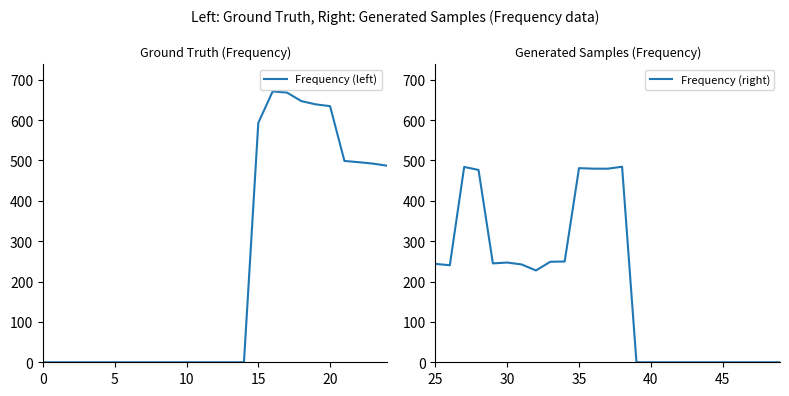

What is the maximum value shown in the chart?

671.1